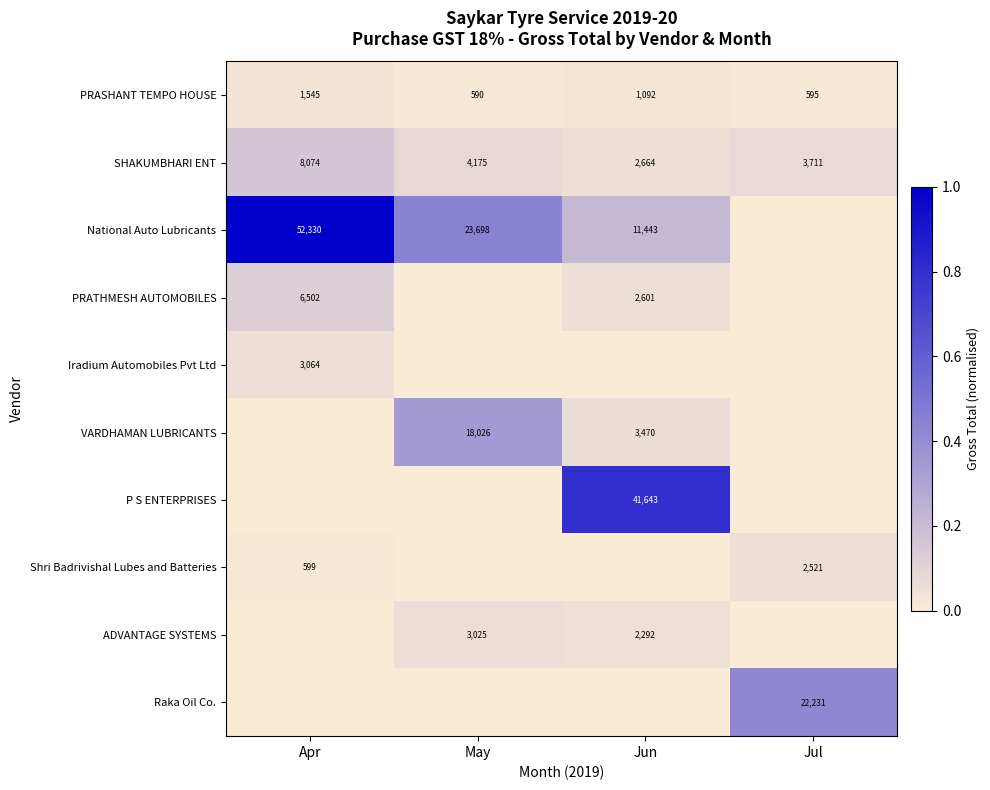

What is the average value of the PRASHANT TEMPO HOUSE series?

956